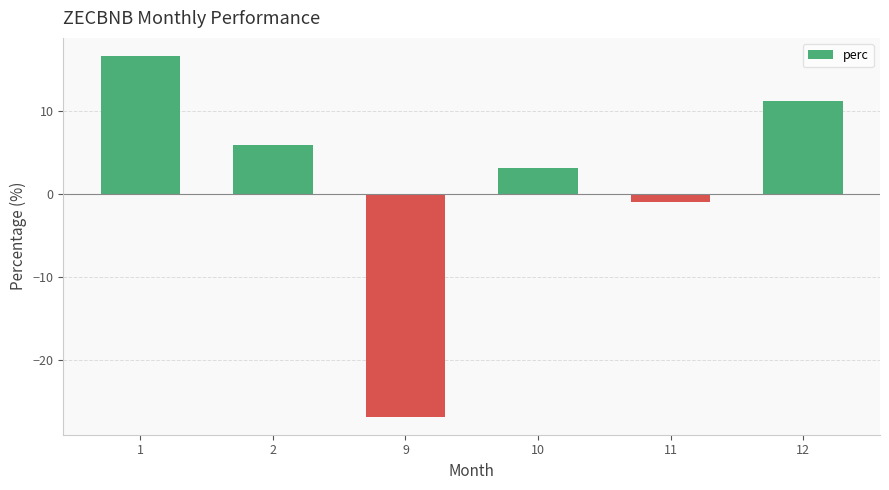

How many bars are there in total?

6